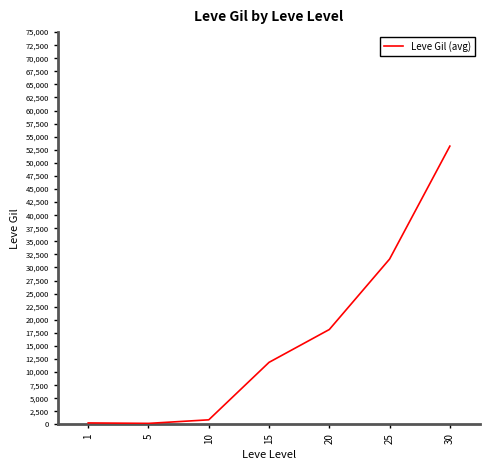

What is the difference between the second highest and second lowest values?

31329.6